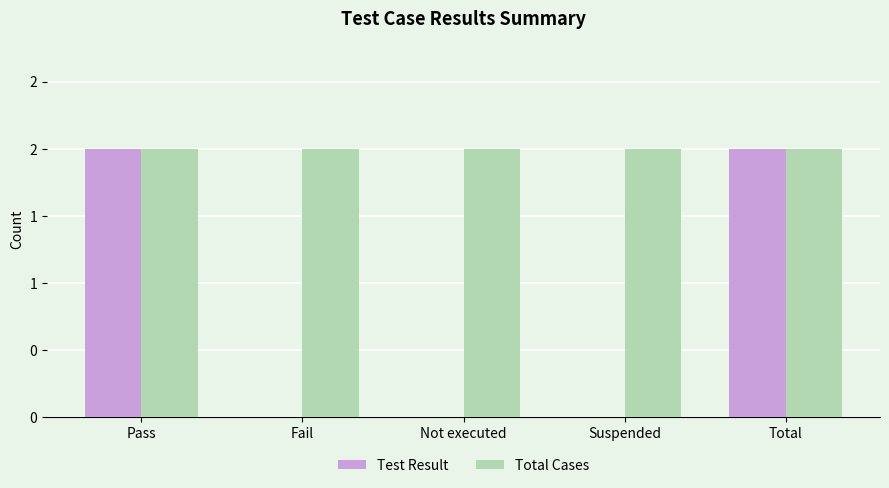

What are all the series names shown in the legend?

Test Result, Total Cases